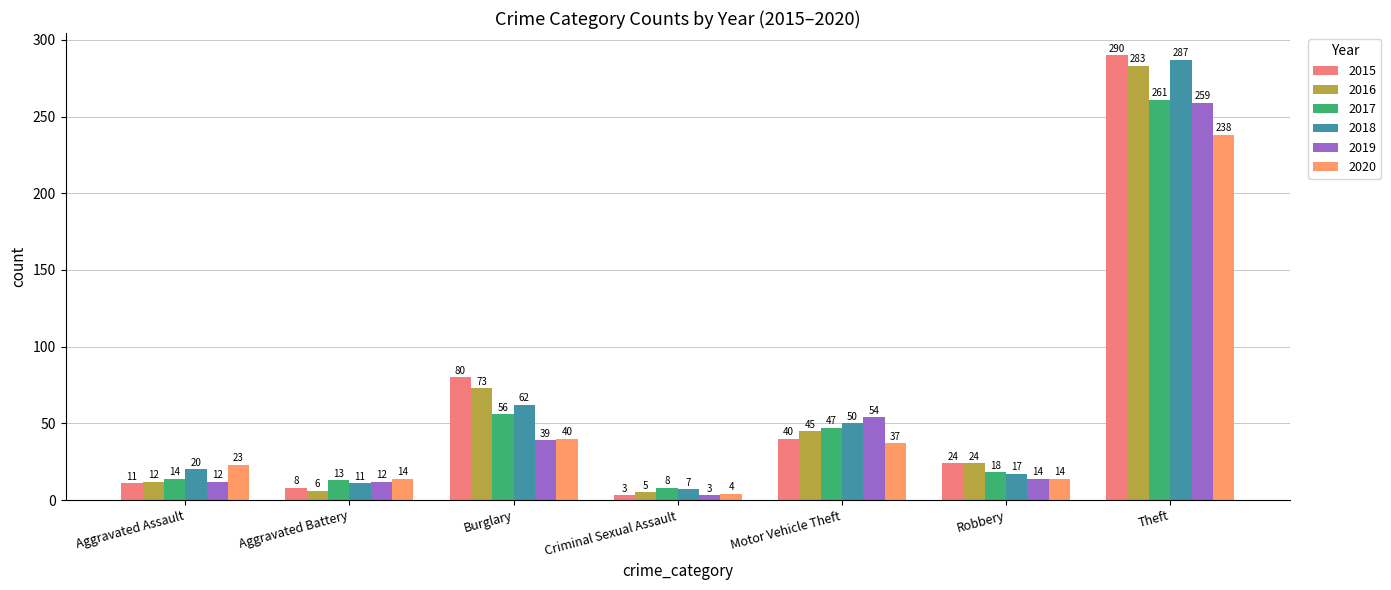

Reading left to right, extract all data points from this chart.

2015: 11	8	80	3	40	24	290
2016: 12	6	73	5	45	24	283
2017: 14	13	56	8	47	18	261
2018: 20	11	62	7	50	17	287
2019: 12	12	39	3	54	14	259
2020: 23	14	40	4	37	14	238